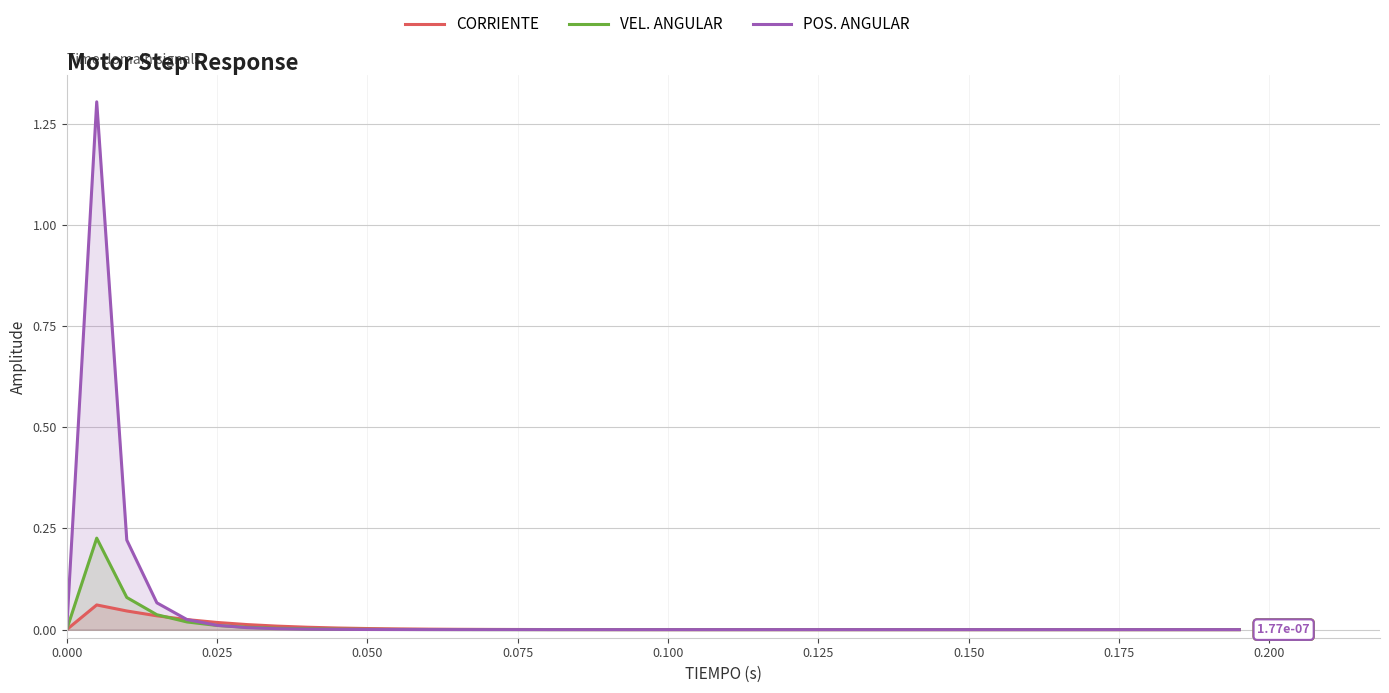

True or false: CORRIENTE has a value of 0.0 at 0.075.

True